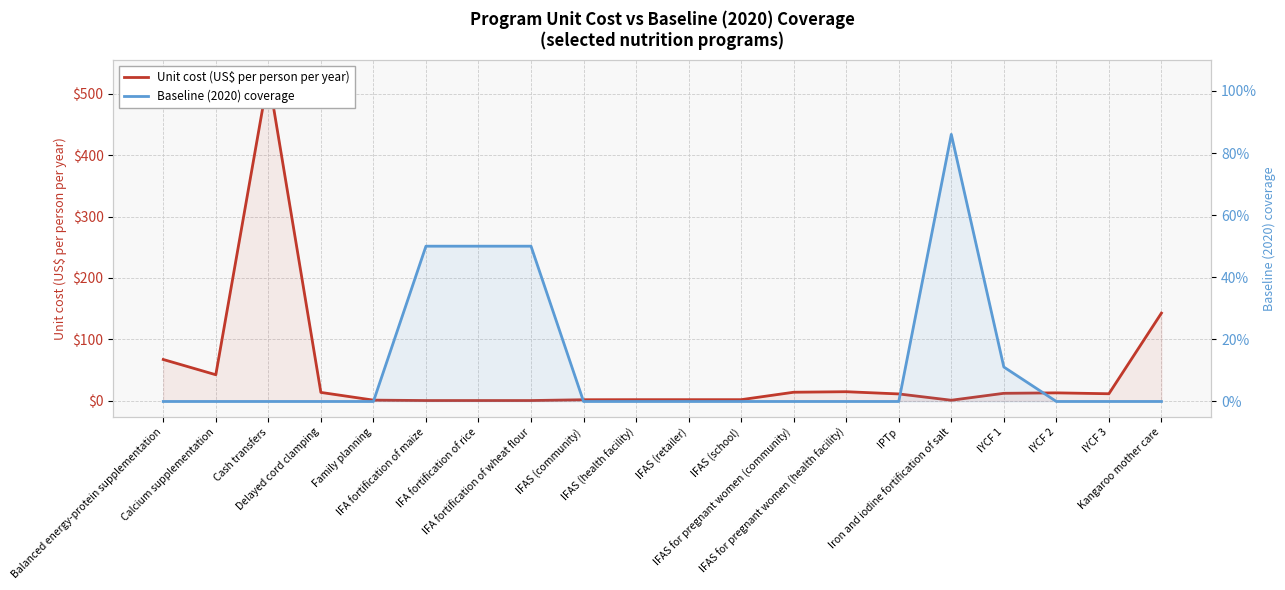

List the series in order of their overall mean, highest first.

Unit cost (US$ per person per year), Baseline (2020) coverage